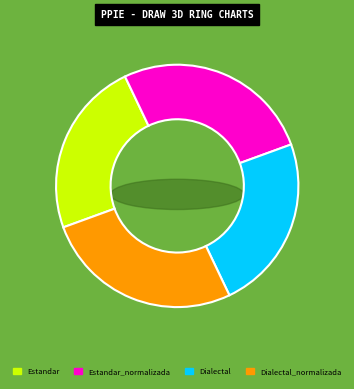

Which slice is the smallest?

Estandar